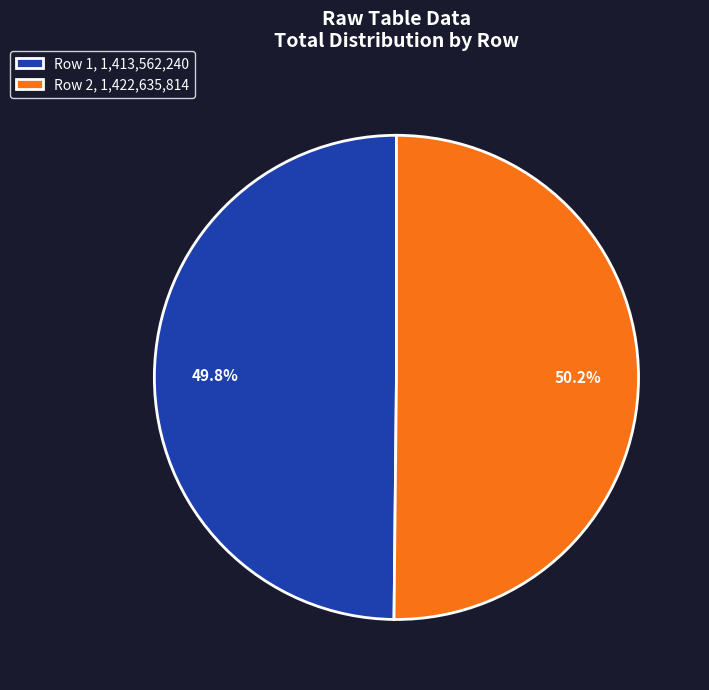

Is there any slice that represents more than half of the pie?

Yes